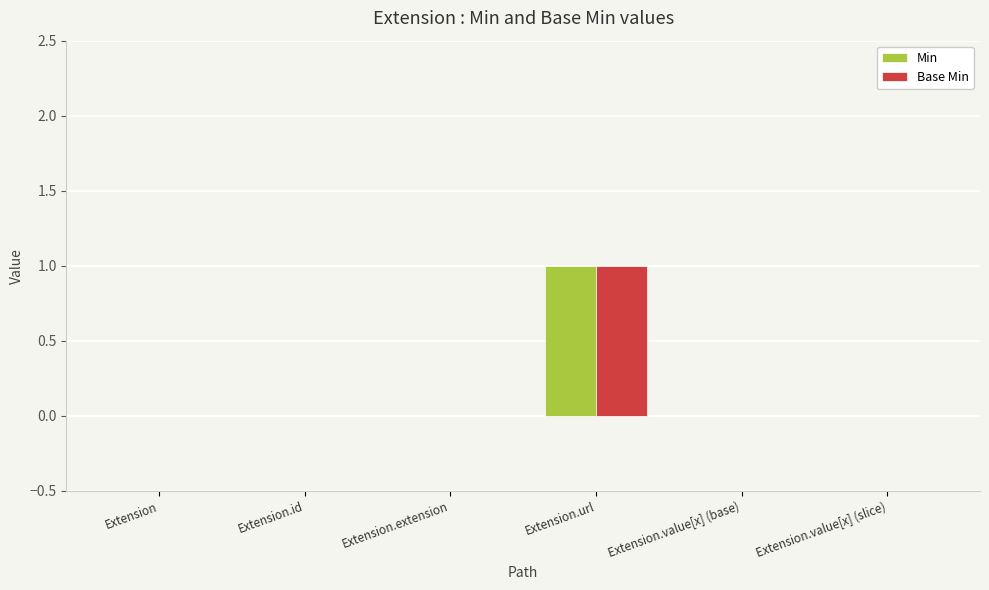

At which label does Base Min reach its peak?

Extension.url